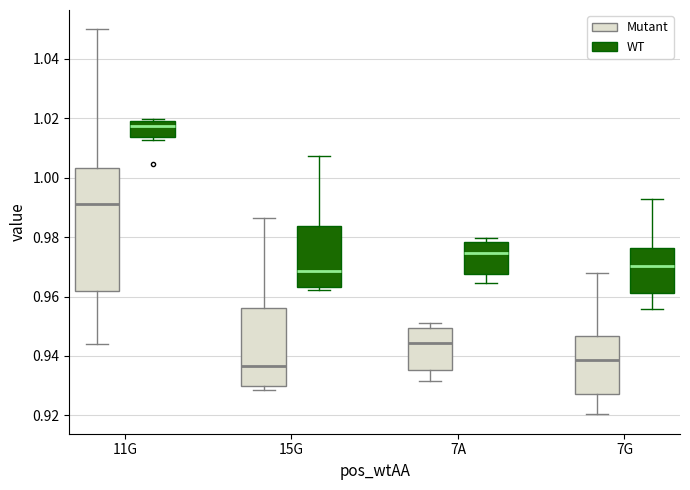

Reading left to right, read every box against the y-axis: the position of its median line, the range the box covers, and the ends of its whiskers. The values are not printed on the chart, so give them approximately, as read against the axis.

11G (Mutant): median 0.992, box 0.962 to 1.004, whiskers 0.944 to 1.050
11G (WT): median 1.018, box 1.014 to 1.020, whiskers 1.012 to 1.020 (just above the box's upper edge)
15G (Mutant): median 0.936, box 0.930 to 0.956, whiskers 0.928 to 0.986
15G (WT): median 0.968, box 0.964 to 0.984, whiskers 0.962 to 1.008
7A (Mutant): median 0.944, box 0.936 to 0.950, whiskers 0.932 to 0.952
7A (WT): median 0.974, box 0.968 to 0.978, whiskers 0.964 to 0.980
7G (Mutant): median 0.938, box 0.928 to 0.946, whiskers 0.920 to 0.968
7G (WT): median 0.970, box 0.962 to 0.976, whiskers 0.956 to 0.992